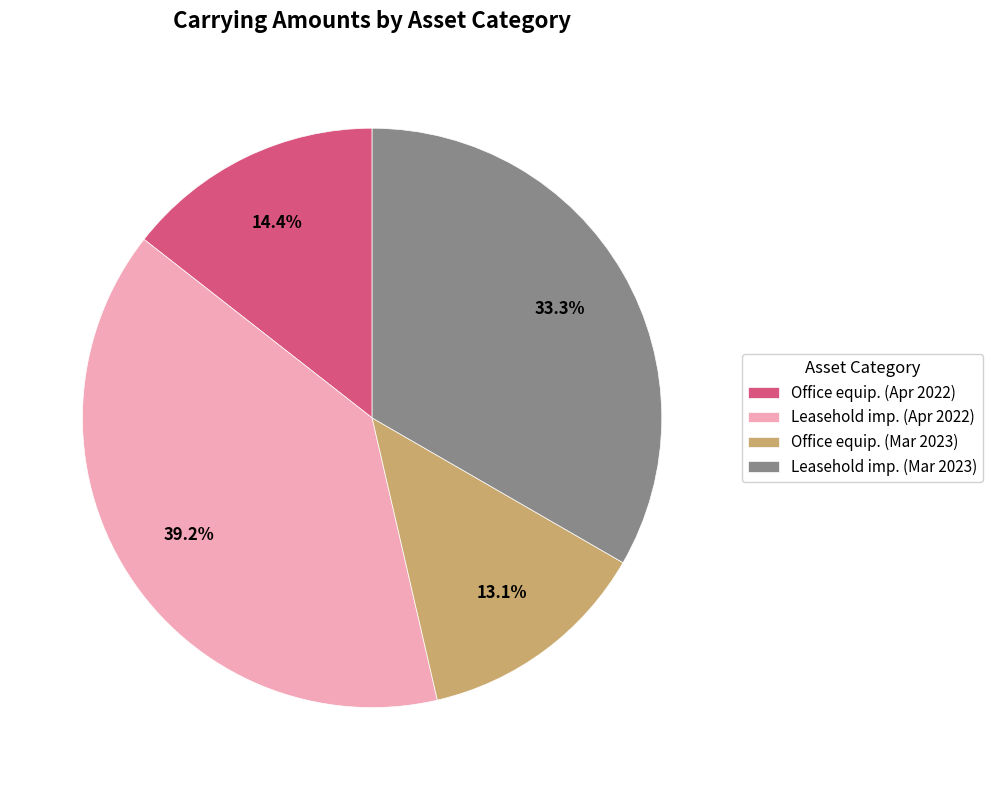

How many slices are in this pie chart?

4